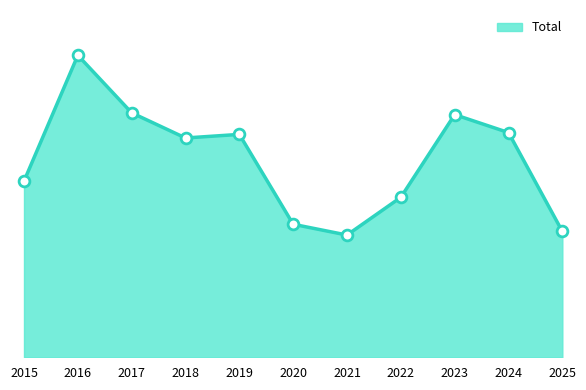

Between 2021 and 2017, which is larger?

2017